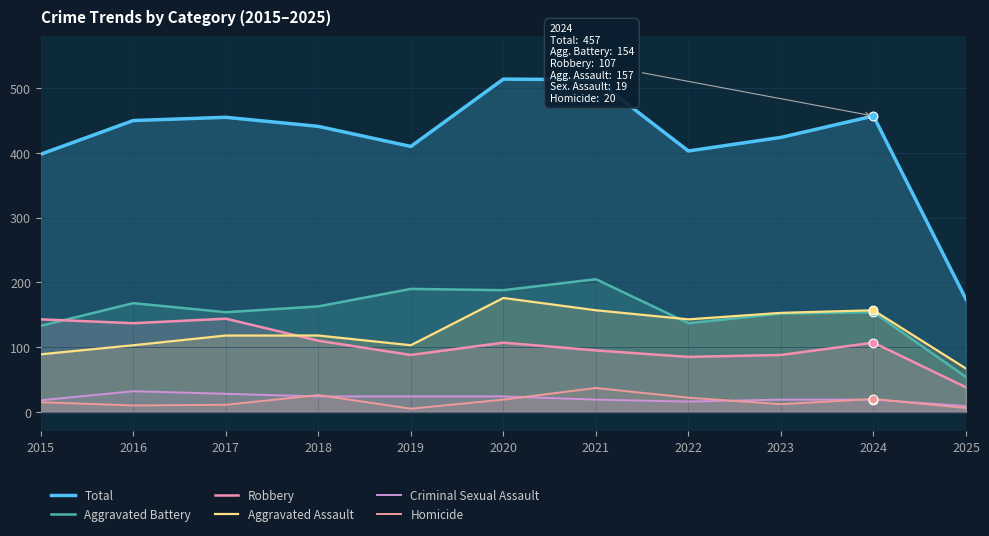

At how many categories does at least one series exceed 142?

11